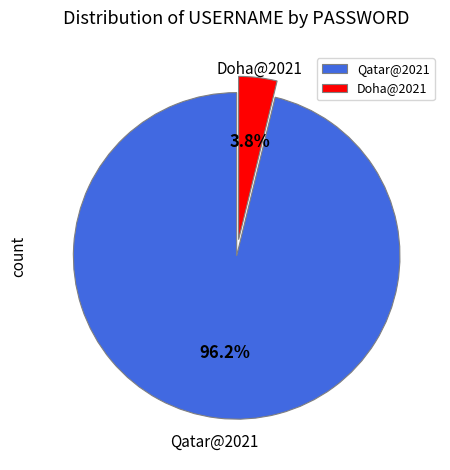

Is there a majority slice in this chart?

Yes